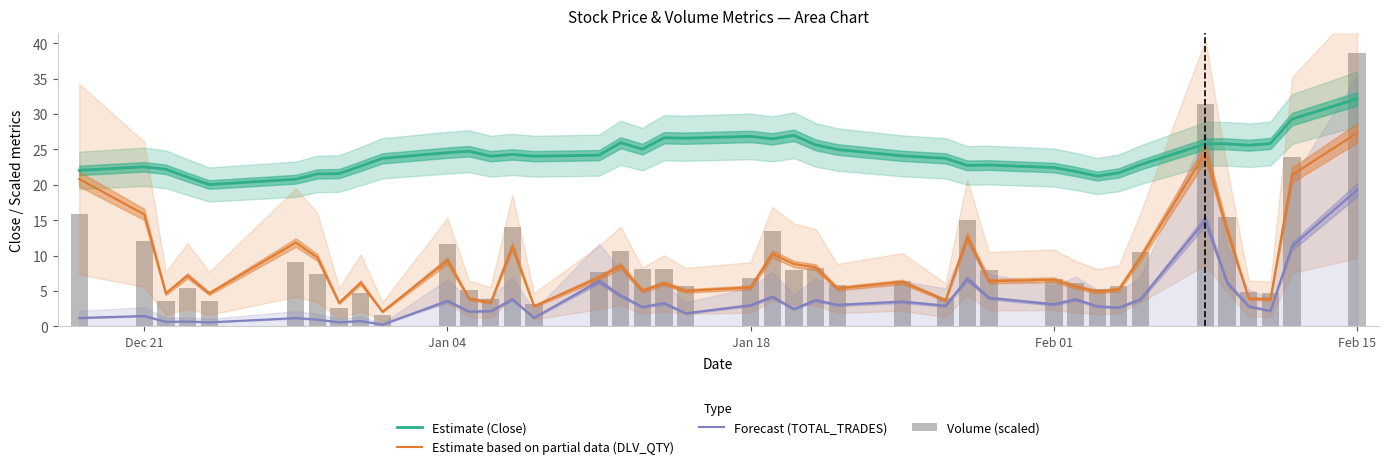

What are all the series names shown in the legend?

Estimate (Close), Estimate based on partial data (DLV_QTY), Forecast (TOTAL_TRADES), Volume (scaled)